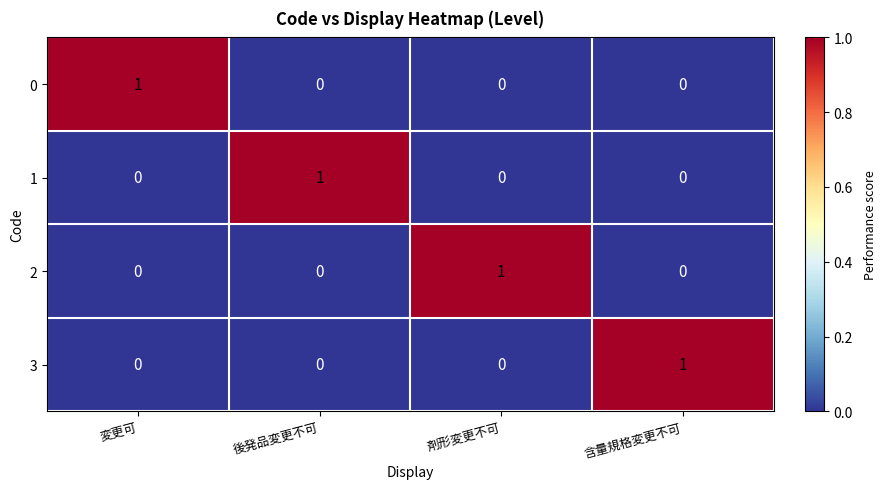

What is the maximum value shown in the chart?

1